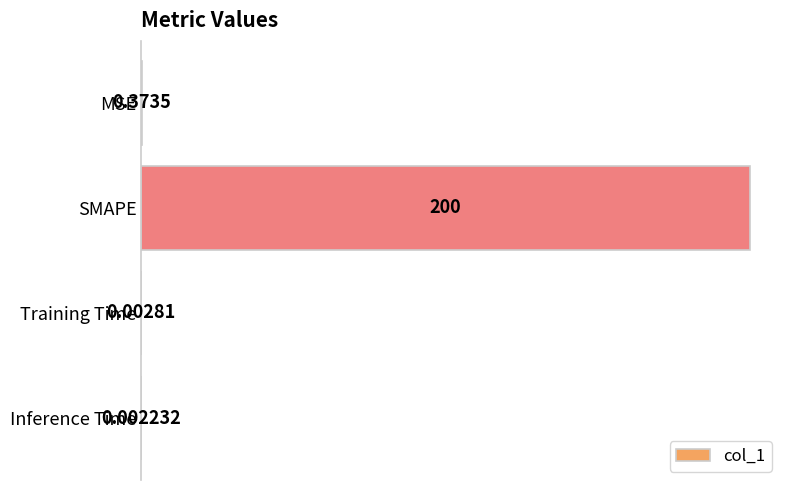

Where is the data nearest to the value 100?

MSE